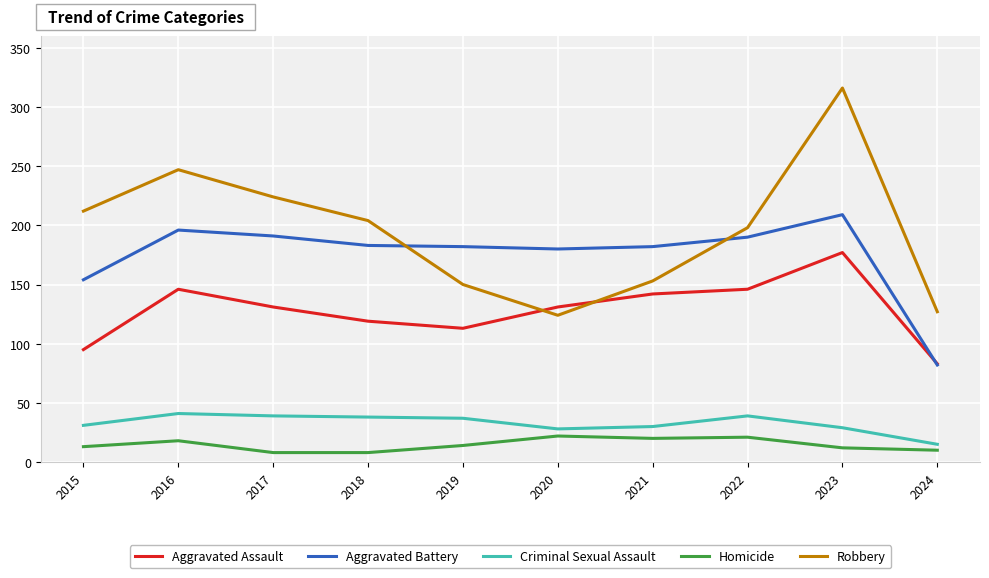

True or false: Homicide and Aggravated Battery intersect in this chart.

False